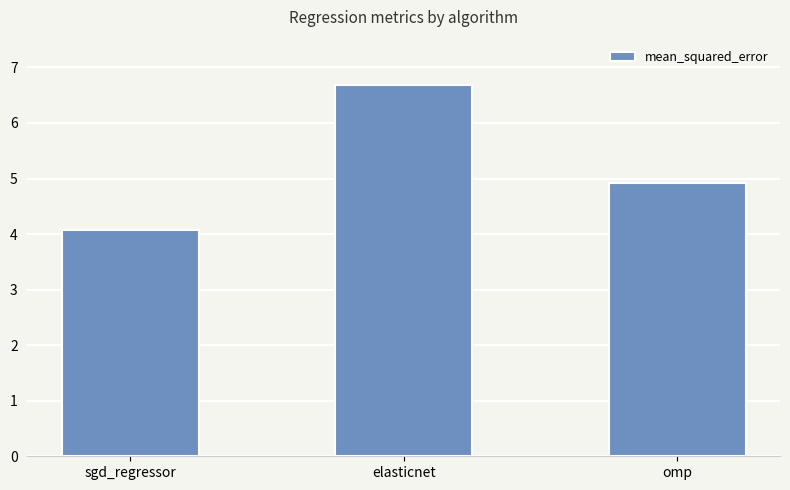

What is the change in value from elasticnet to omp?

-1.8